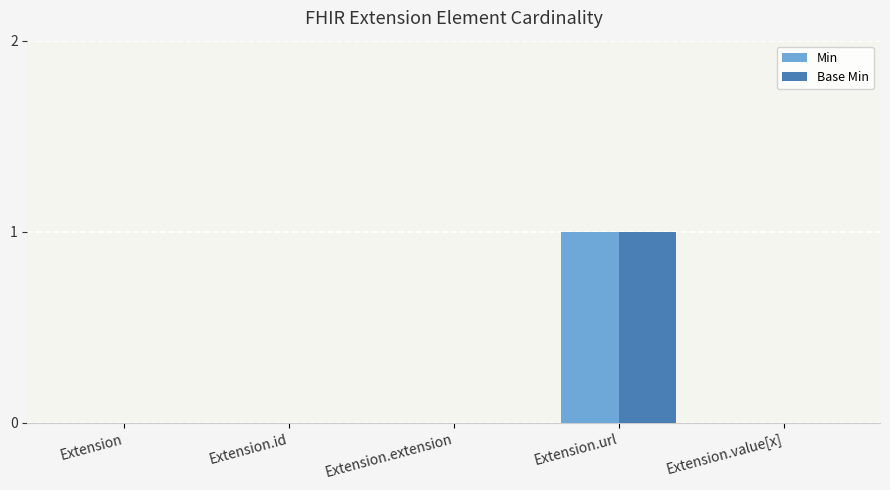

The value of Base Min at Extension.url is 1. True or false?

True